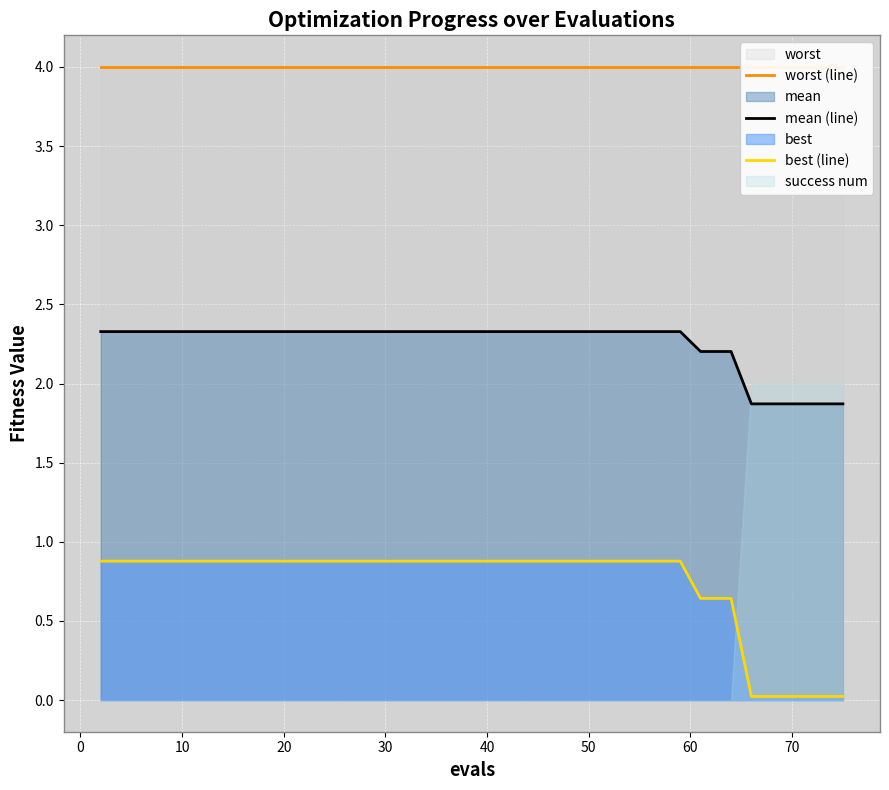

True or false: mean (line) and best (line) intersect in this chart.

False